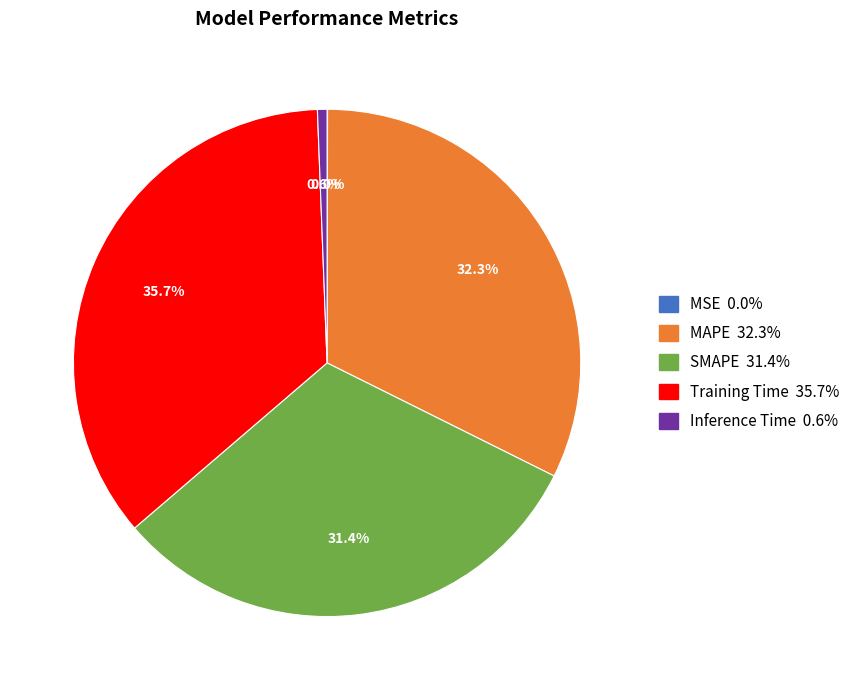

Does SMAPE represent more than half of the total?

No